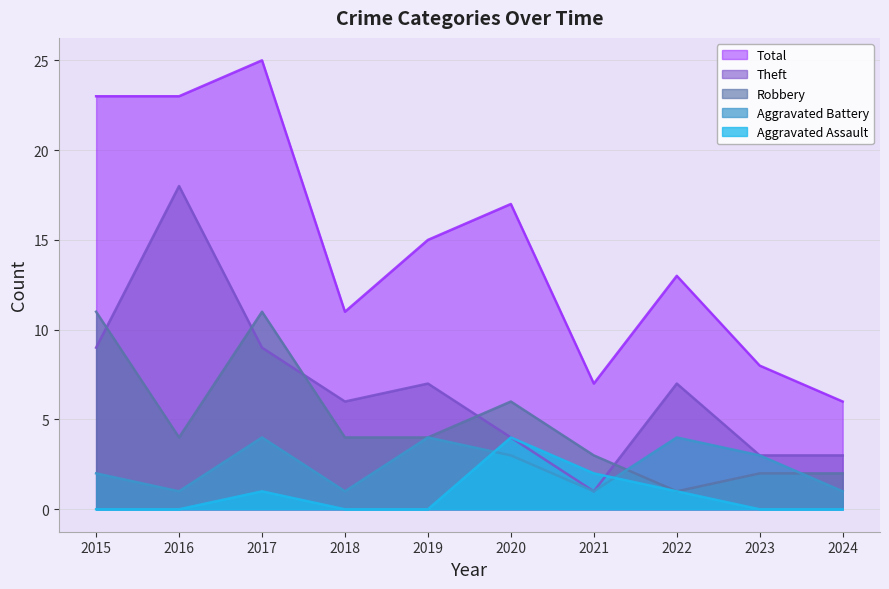

What are all the series names shown in the legend?

Total, Theft, Robbery, Aggravated Battery, Aggravated Assault